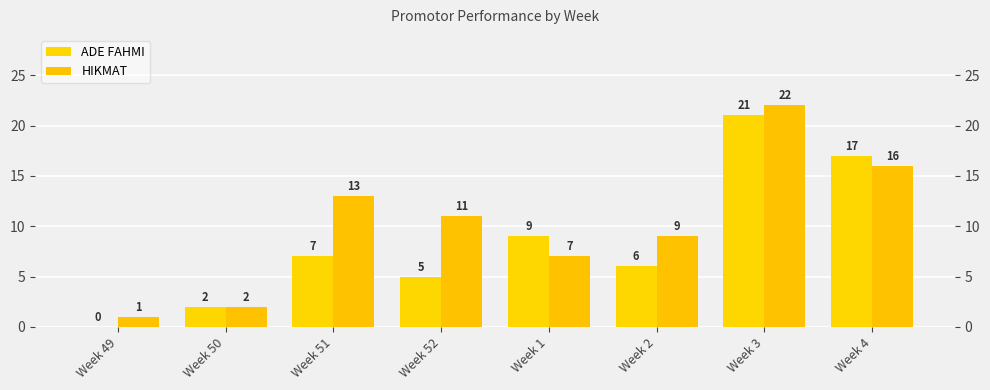

The HIKMAT series shows 5 at Week 2. True or false?

False